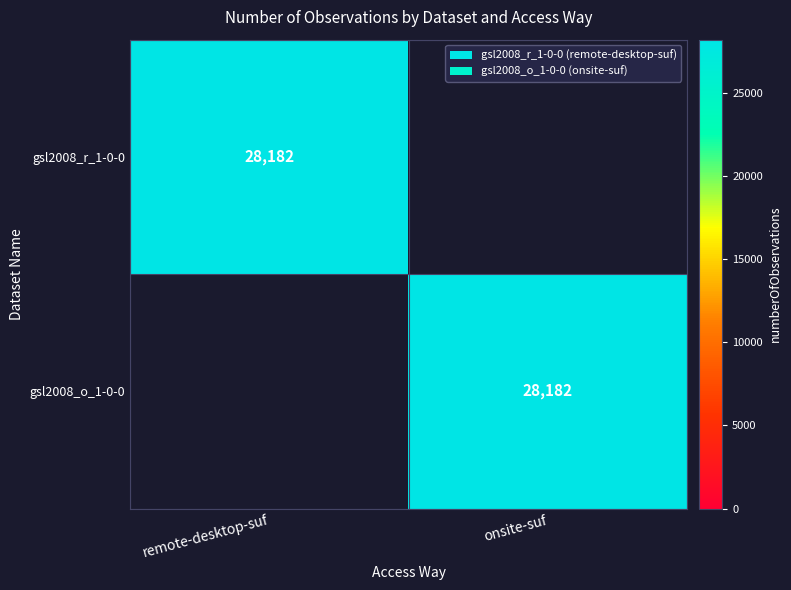

Which label corresponds to the largest value in the chart?

remote-desktop-suf